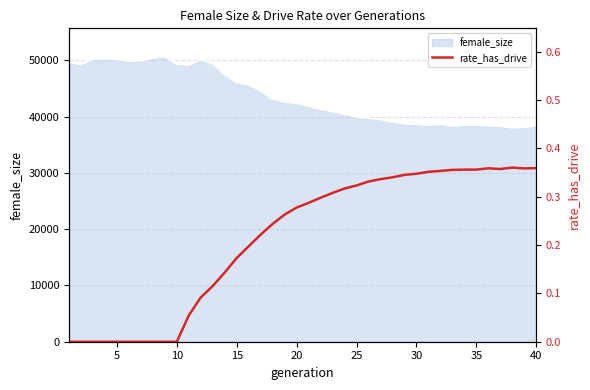

What is the maximum value for female_size?

50630